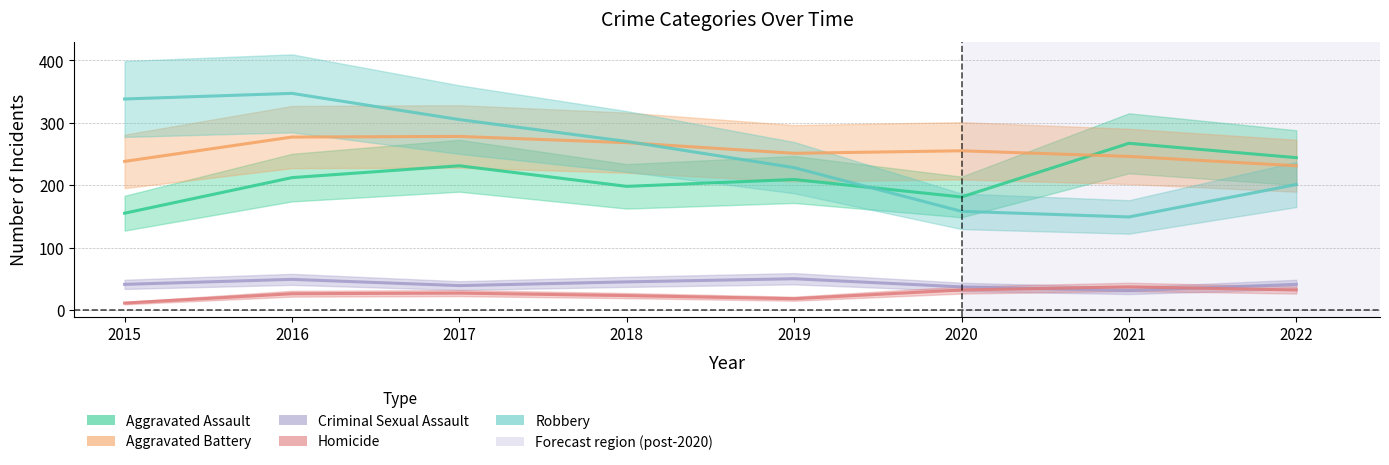

What is the total value across all series at 2016?

911